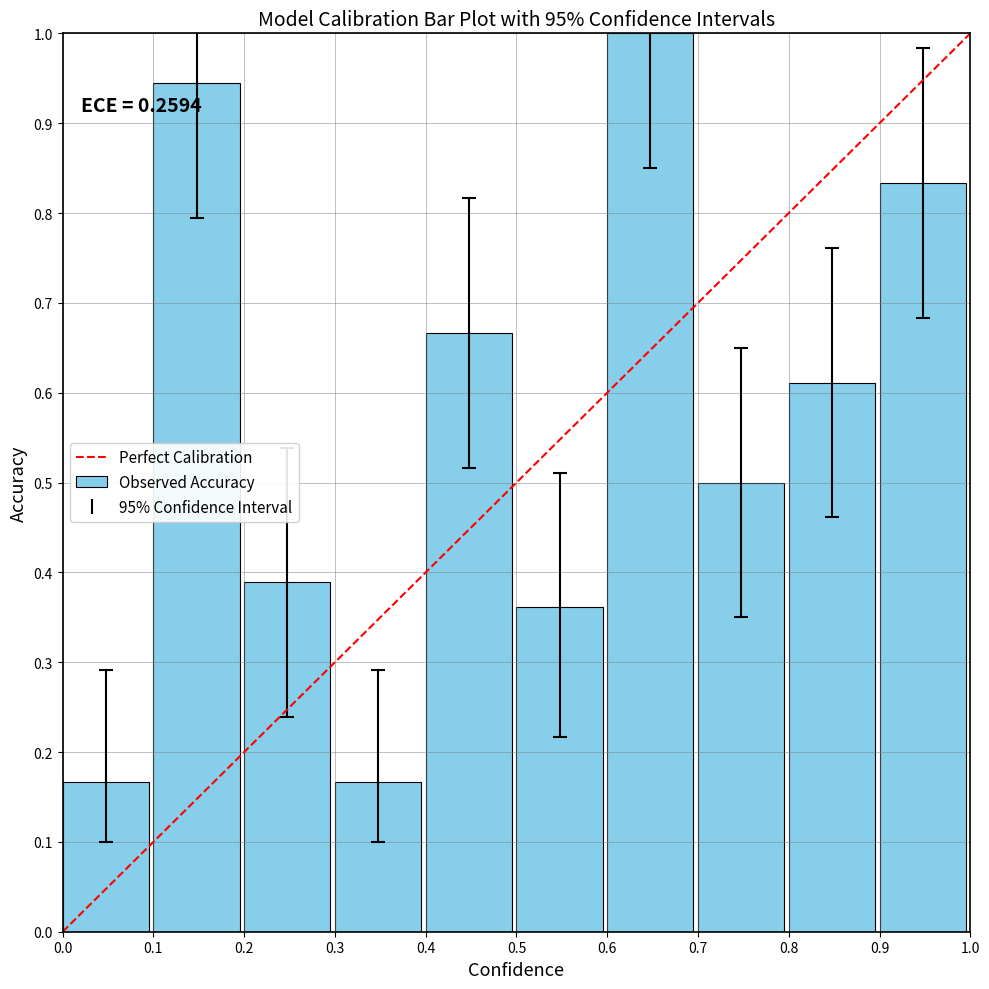

What is the value of the 8th bar from the left?

0.5